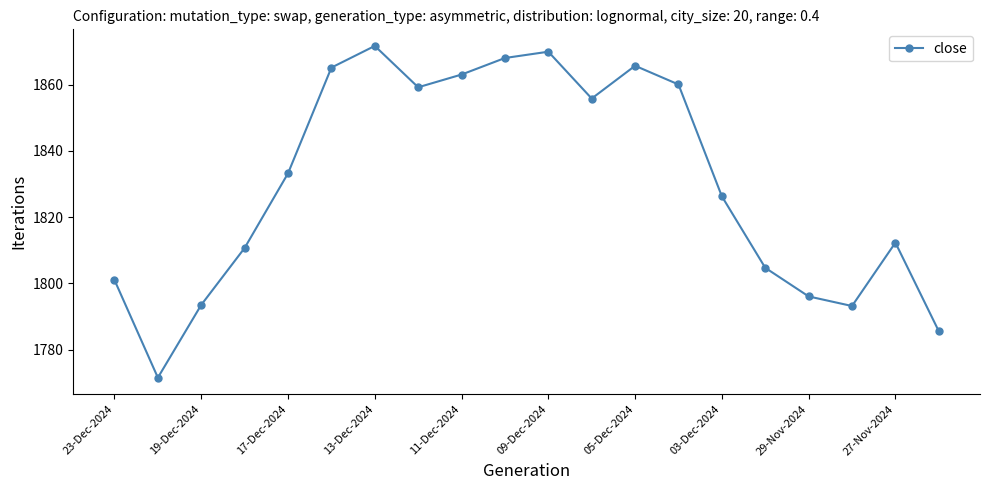

How many interior local peaks (higher than both neighbors) does the data have?

4